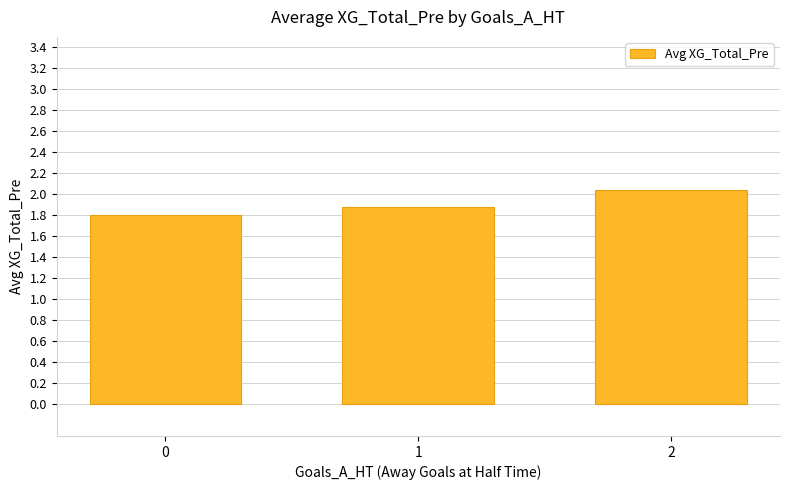

What is the average value?

1.9